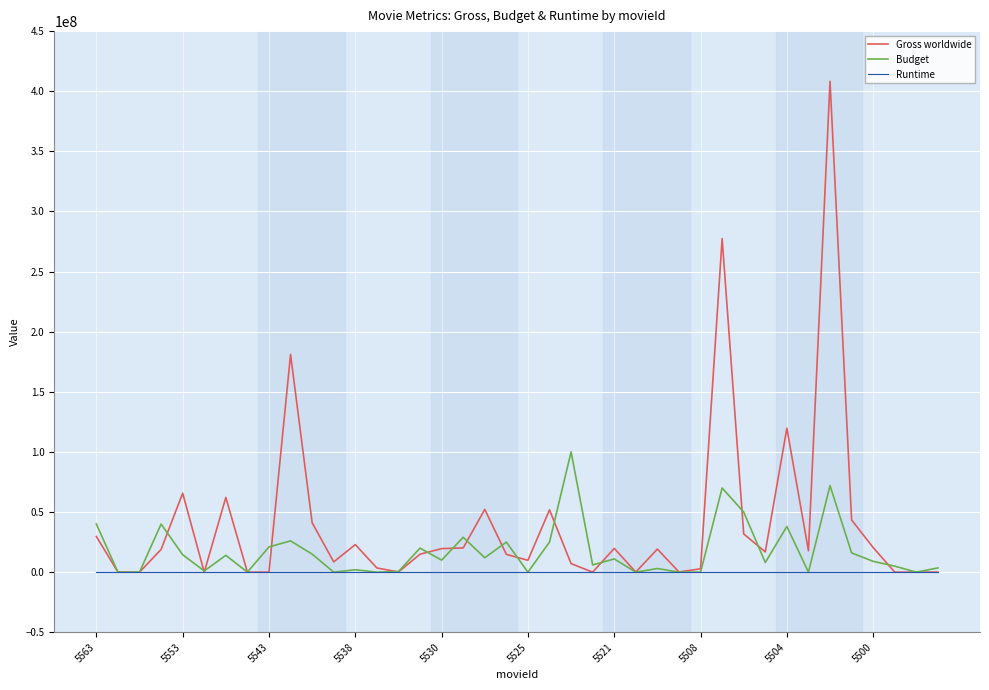

What is the highest value of the Budget series?

100000000